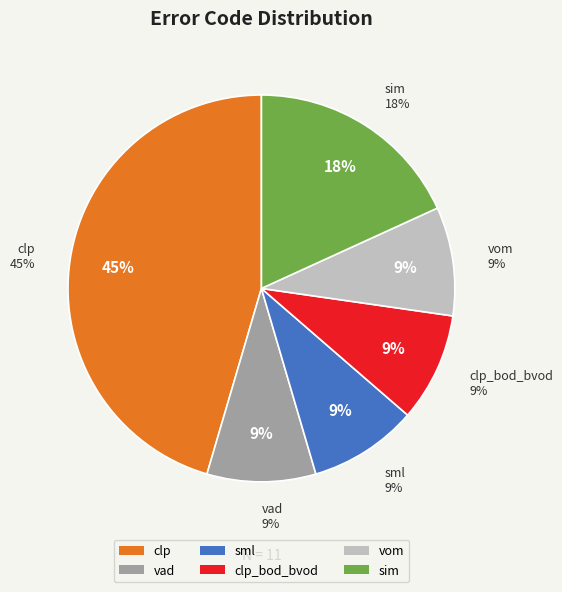

Approximately how many times larger is the value at sim compared to vad?

2.0